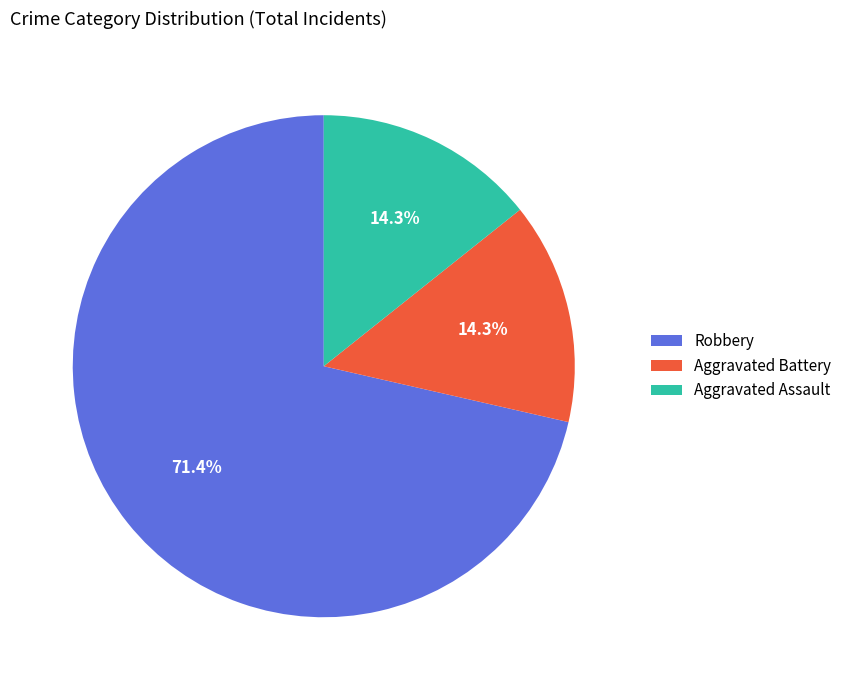

True or false: Robbery accounts for 71% of the total.

True